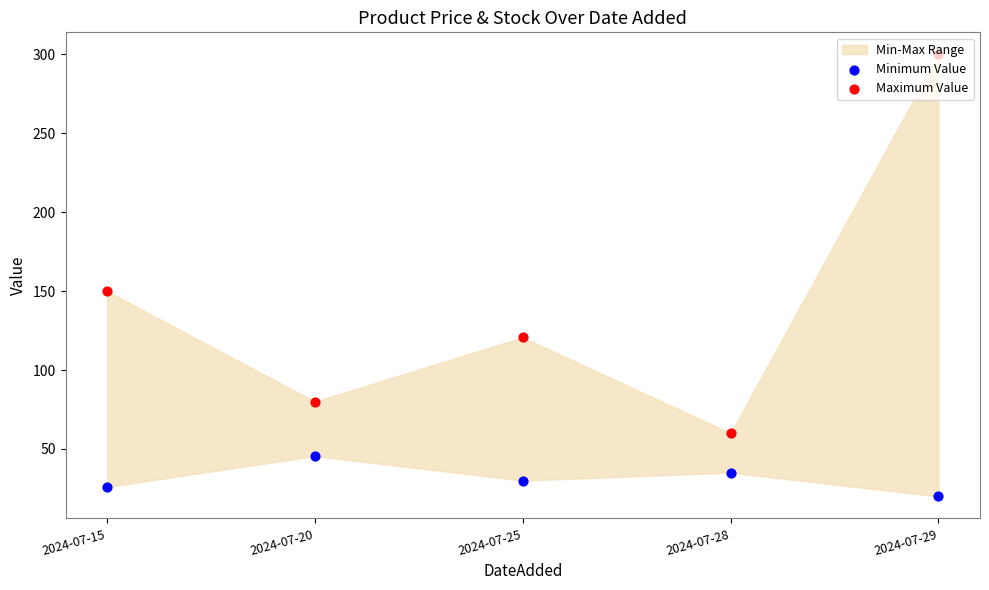

Is the value of Minimum Value at 2024-07-28 greater than the value of Maximum Value at 2024-07-20?

No